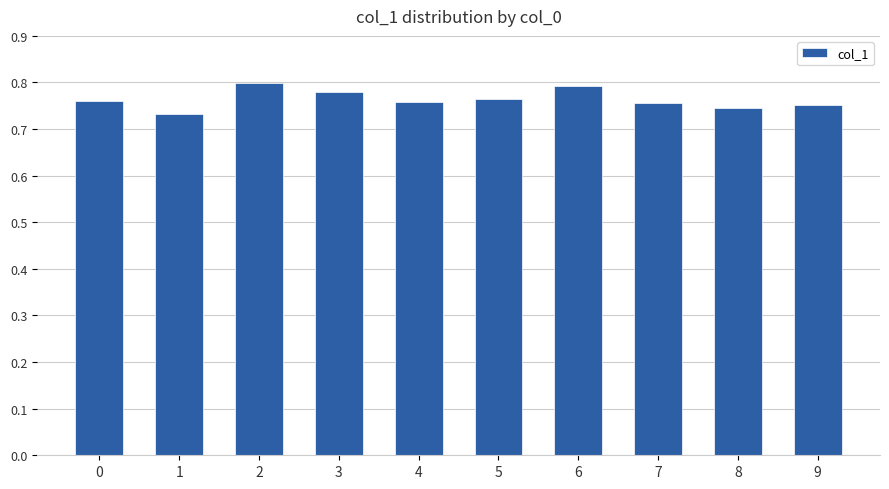

Does the chart contain any negative values?

No